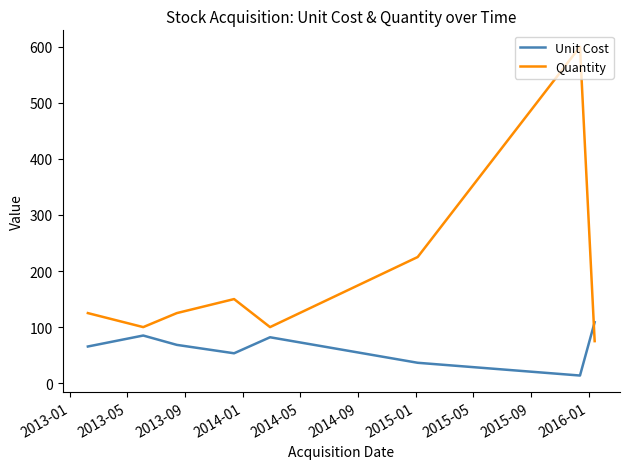

Which series has the widest spread of values?

Quantity